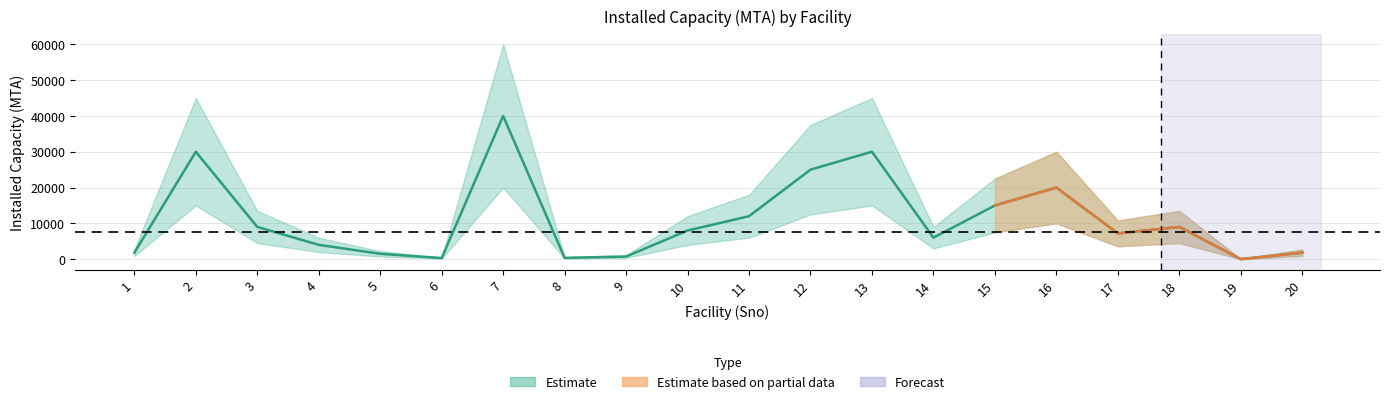

How many data points are above 8000?

9